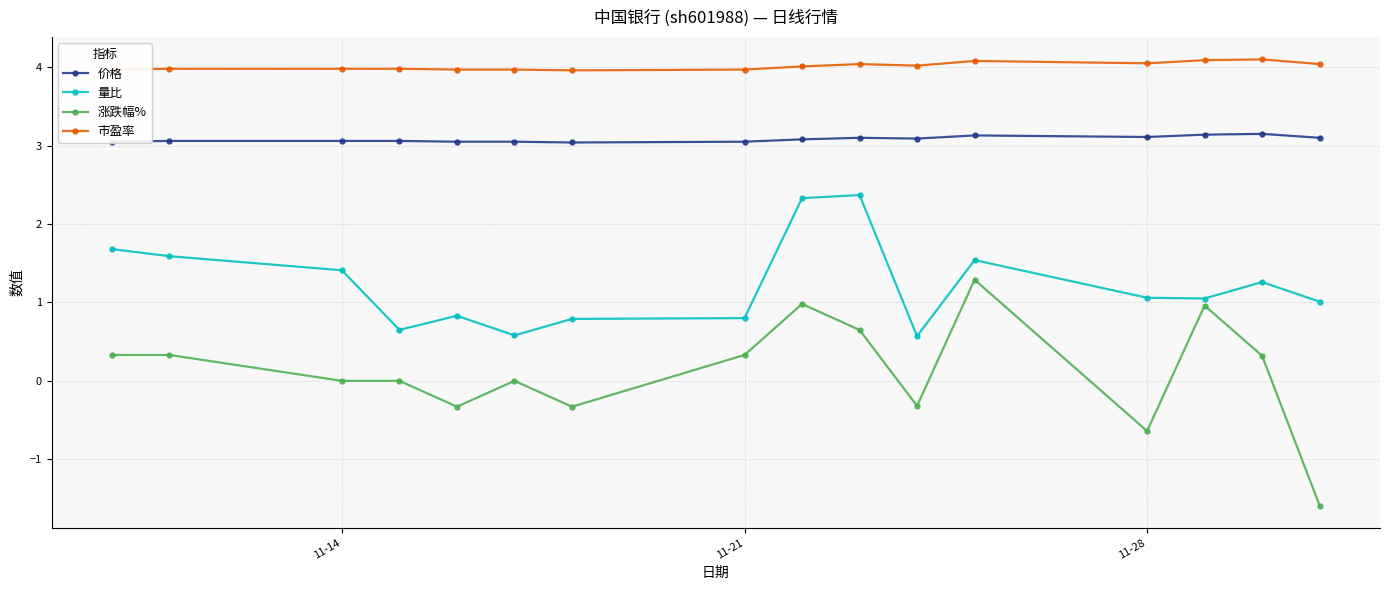

What is the difference between the maximum and second lowest values in the 量比 series?

1.8